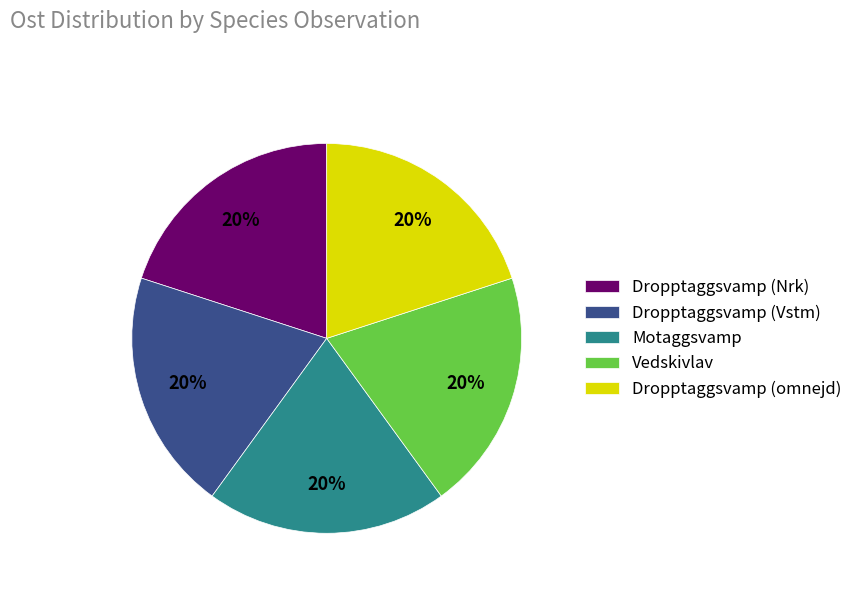

Is there a majority slice in this chart?

No